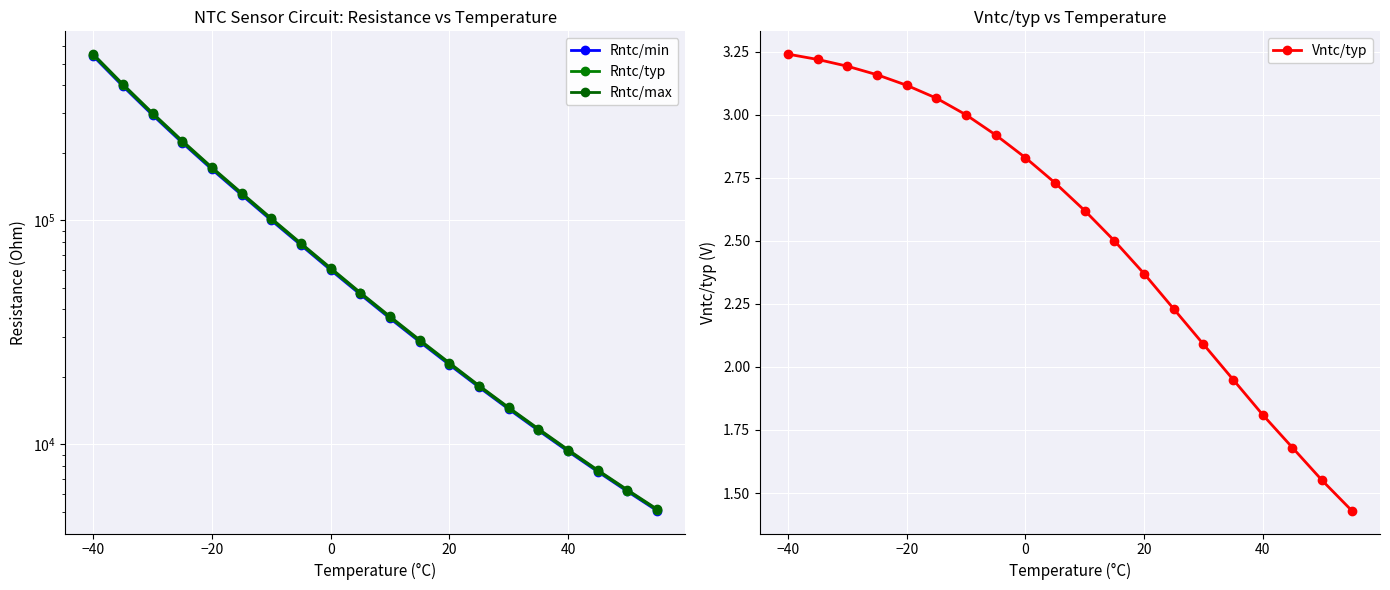

What is the maximum value shown in the chart?

551154.8